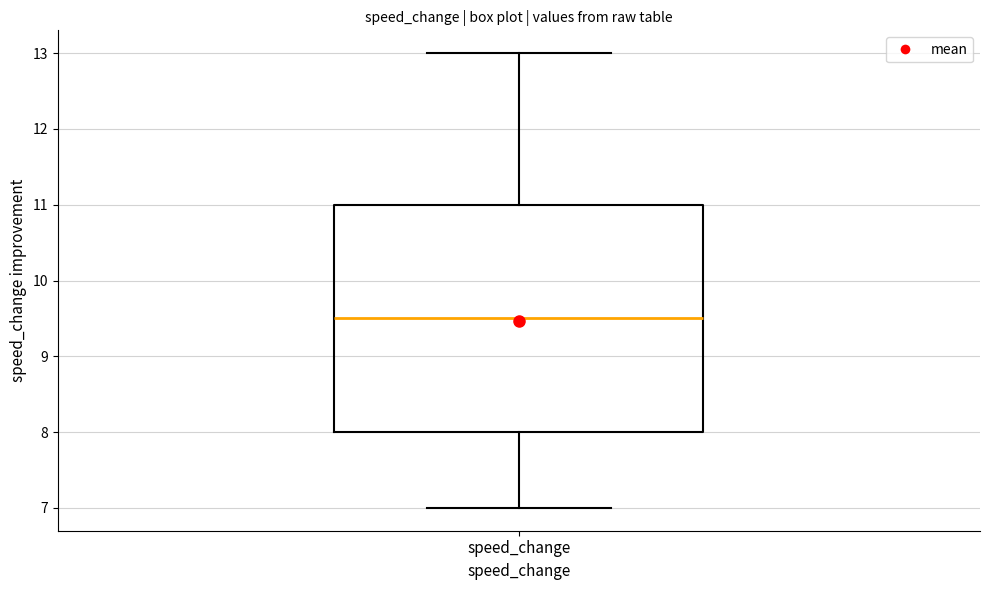

Where does the upper whisker of the box for speed_change end on the y-axis? The values are not printed on the chart, so give them approximately, as read against the axis.

13.0